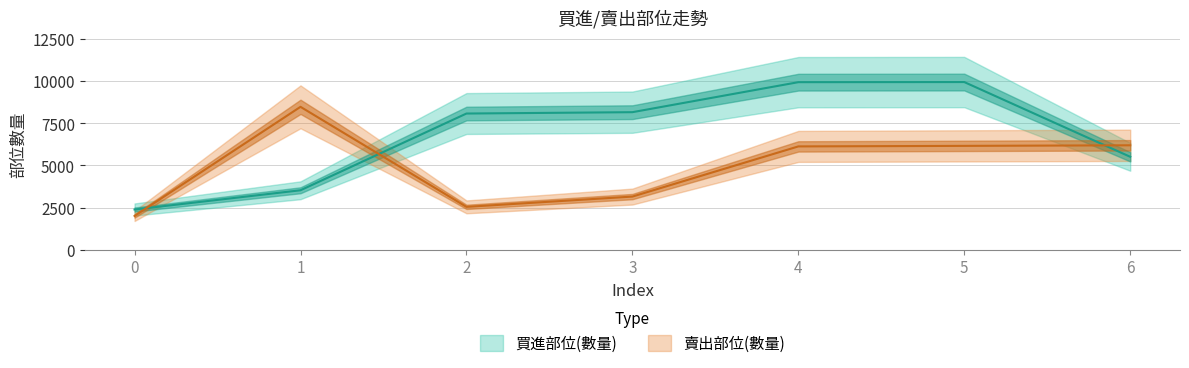

What is the greatest value displayed?

9934